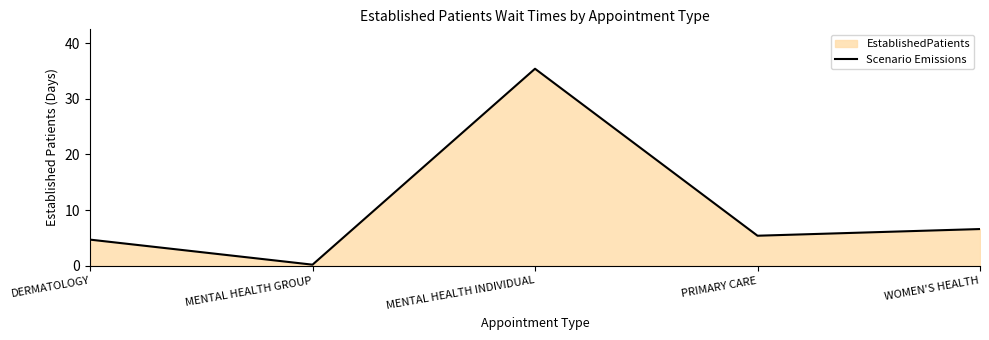

The chart shows a value of 0.3 at MENTAL HEALTH GROUP. True or false?

False